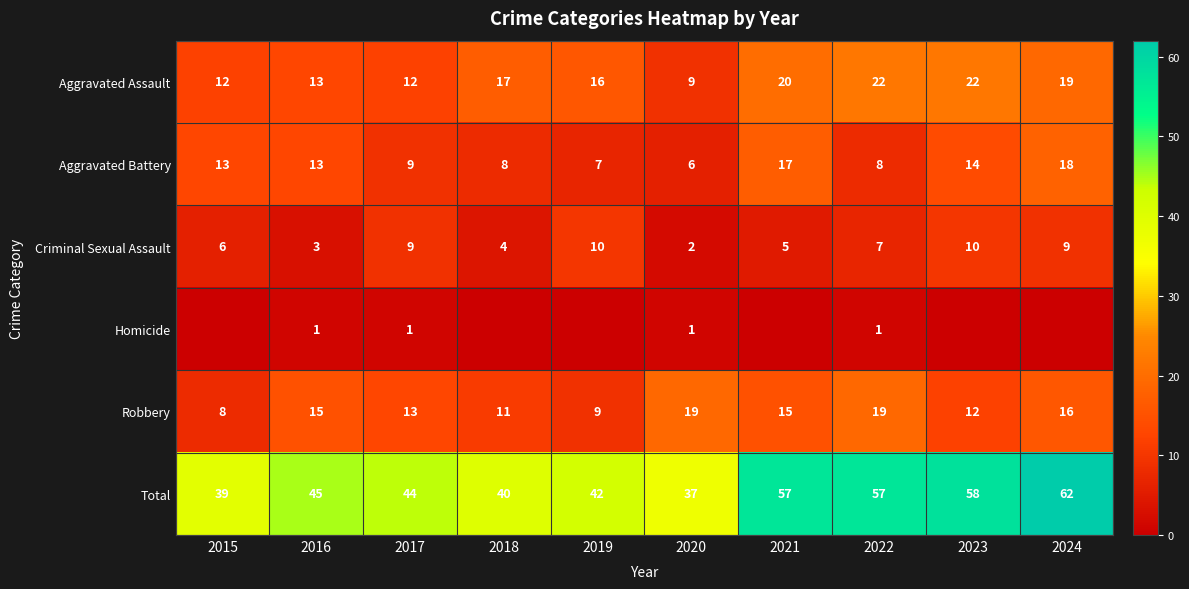

The Criminal Sexual Assault series shows 2 at 2015. True or false?

False